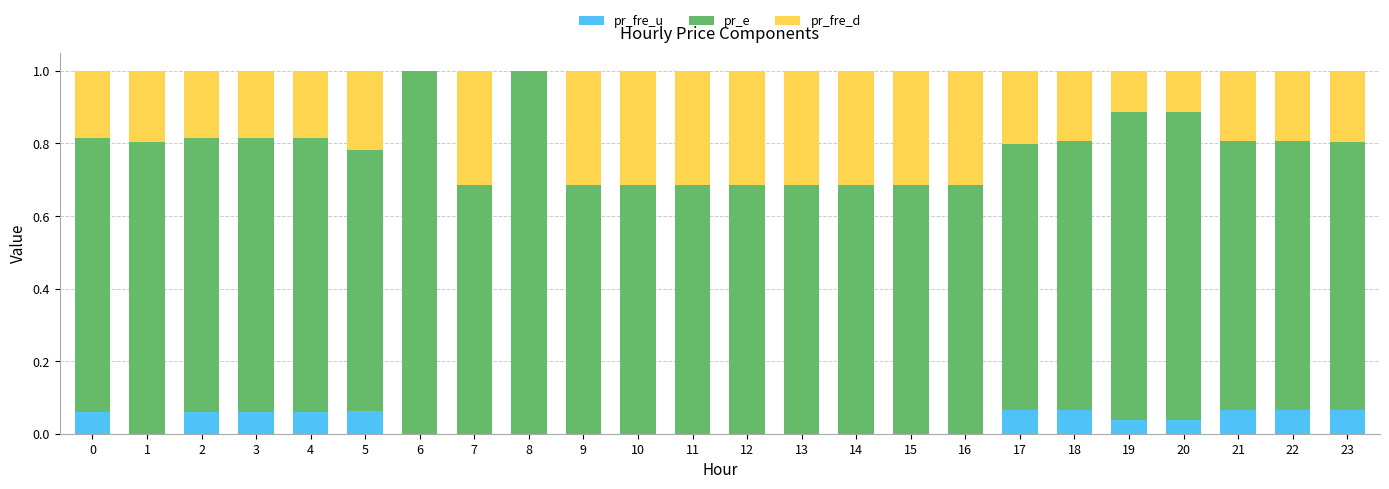

The pr_fre_u series shows 0.0 at 13. True or false?

True